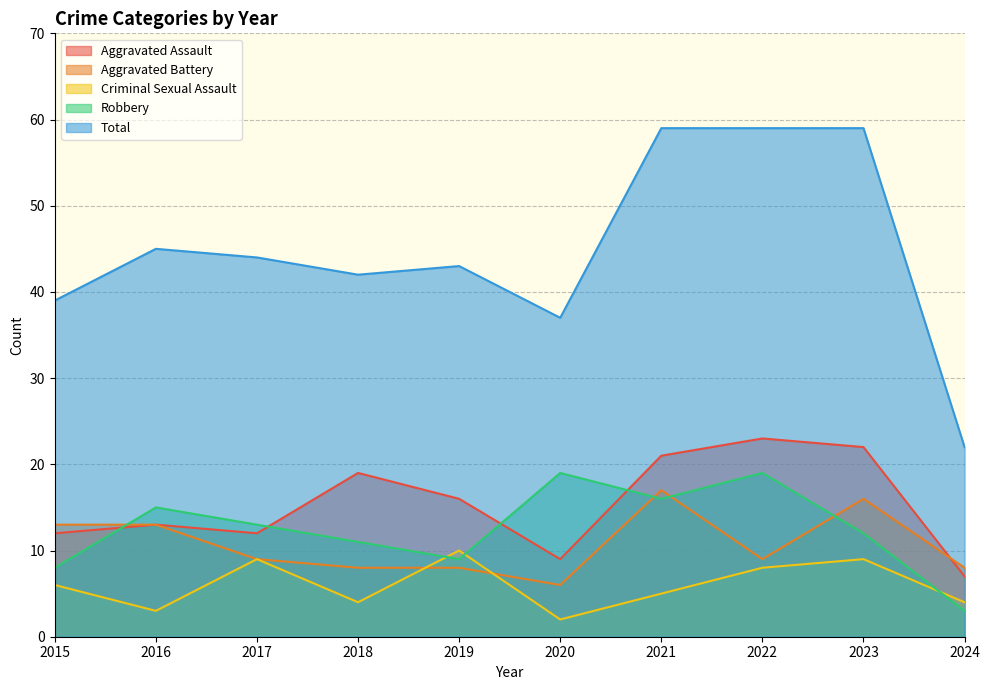

Which category has the lowest value in the Total series?

2024